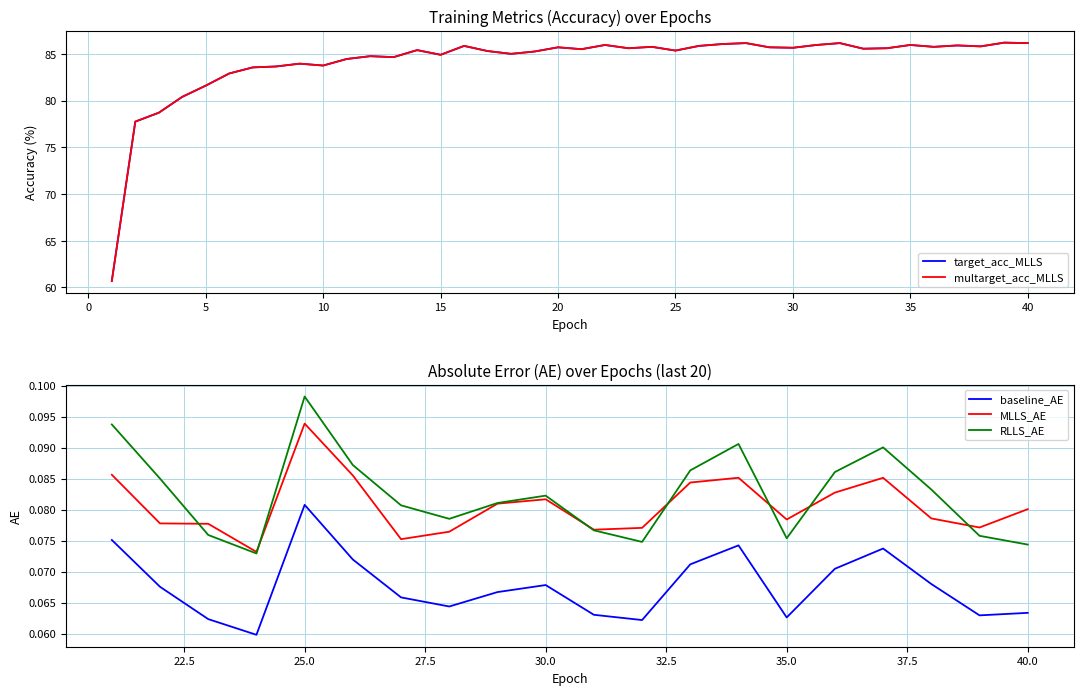

True or false: baseline_AE and MLLS_AE cross at least once.

False